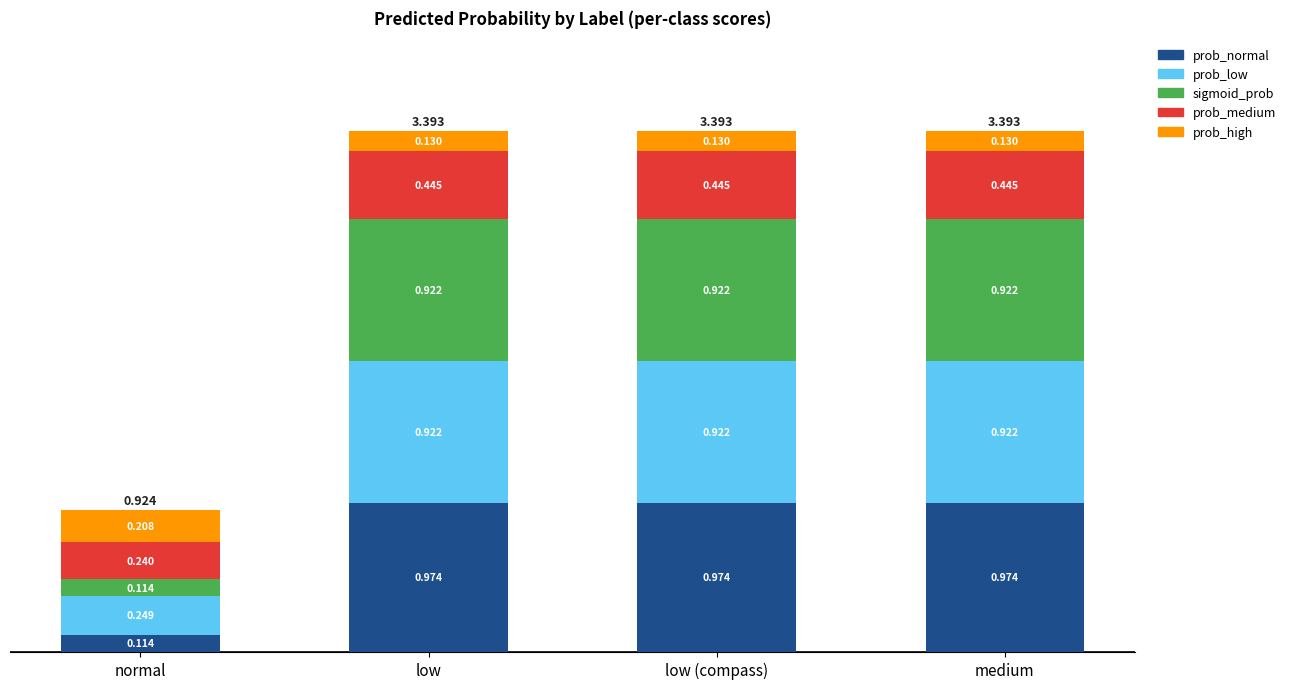

How many categories are shown in the chart?

4